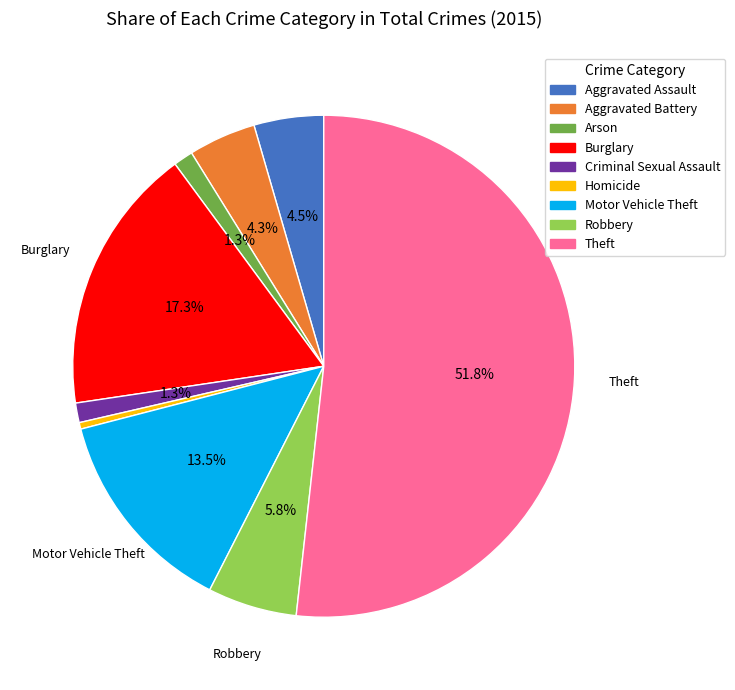

Which slice is the largest?

Theft